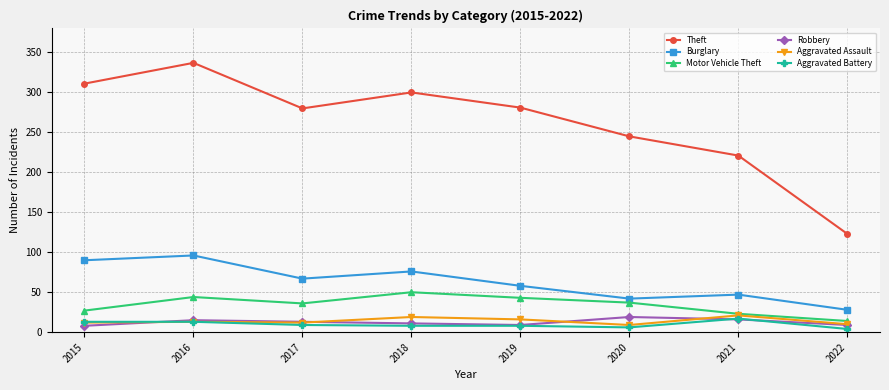

True or false: Theft has more than 2 points higher than both neighbors.

False